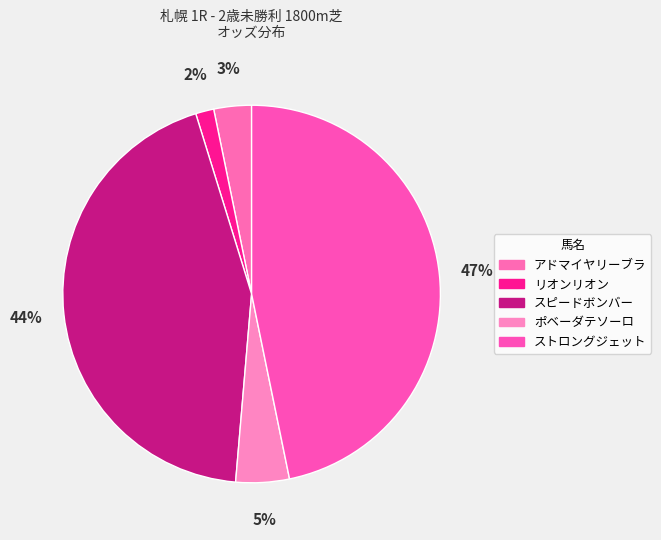

Count the number of slices in the pie.

5